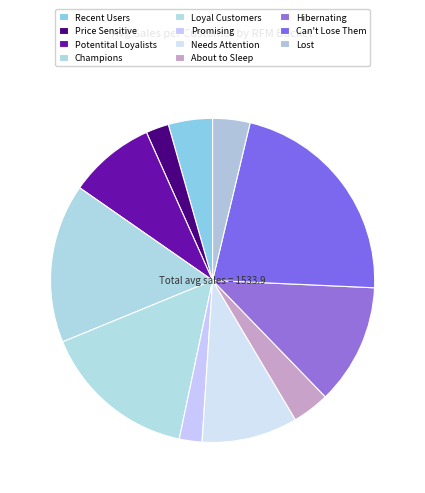

To the nearest percent, what is the combined percentage of Can't Lose Them and Lost?

26%